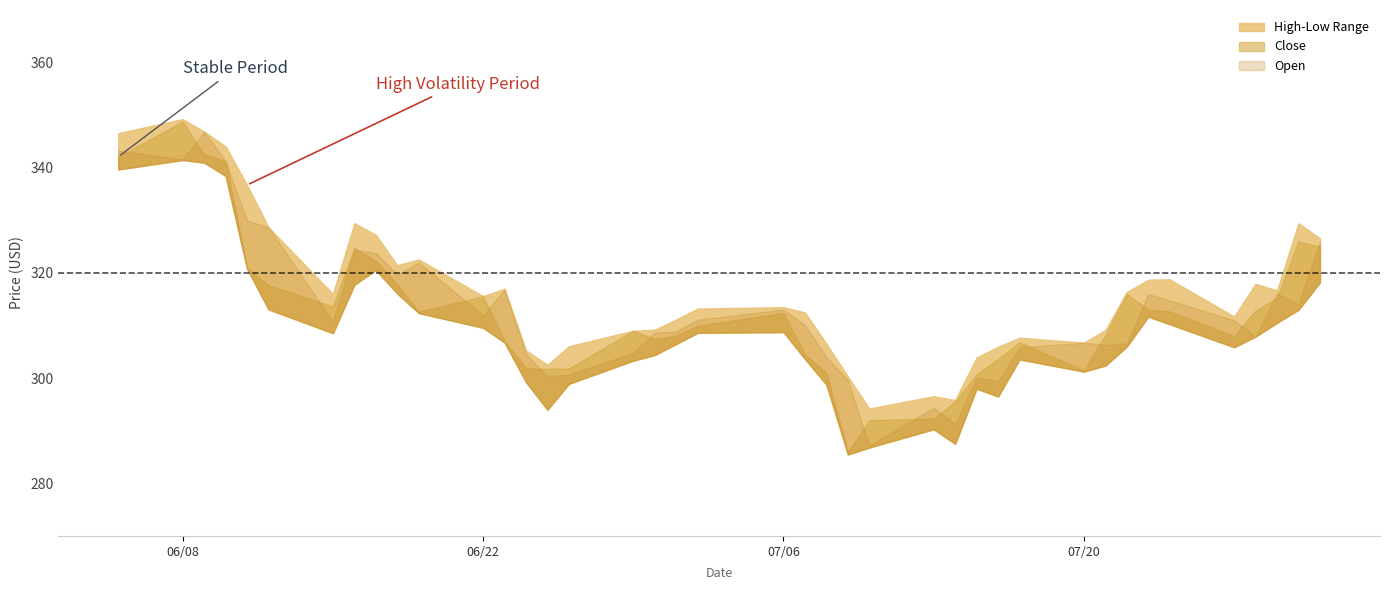

True or false: Low and High intersect in this chart.

False